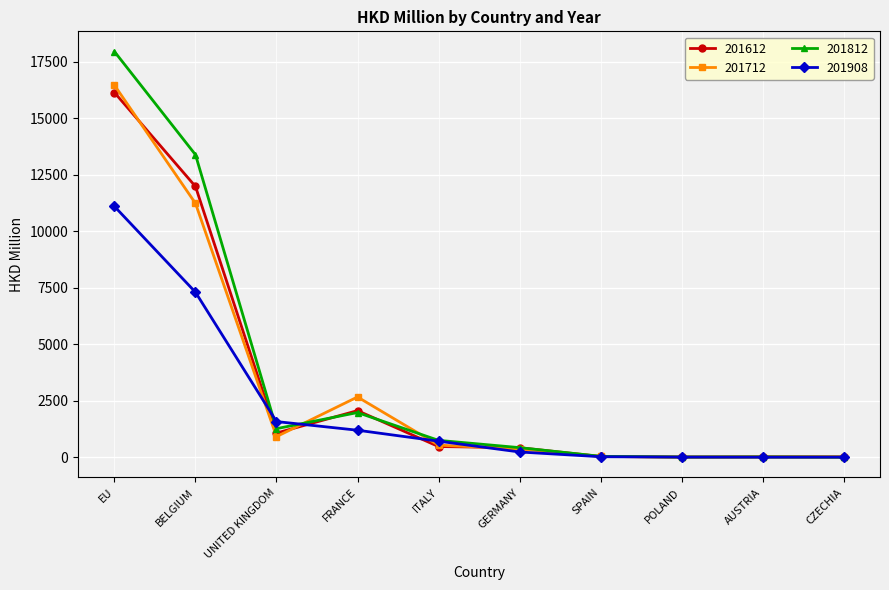

What is the value of the 201908 point at the 1st from the left?

11092.5